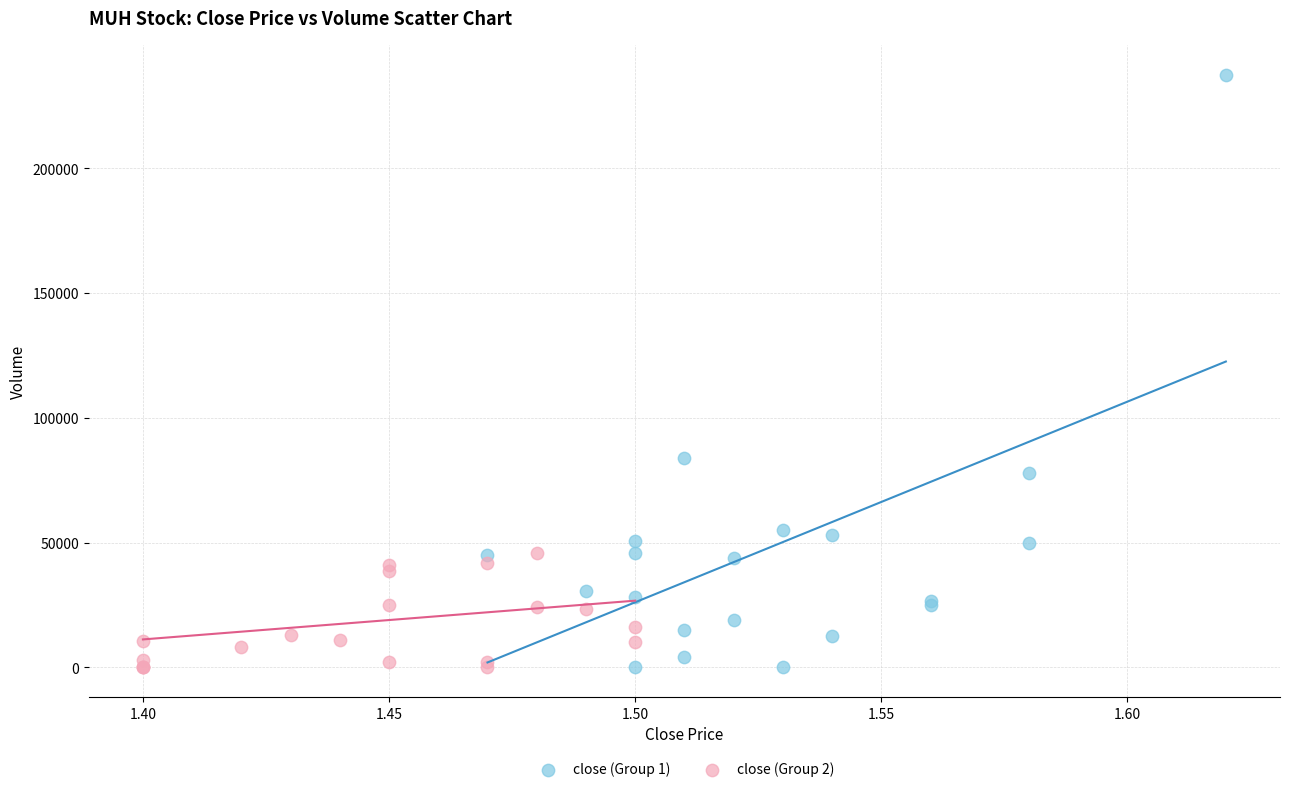

Which series has the widest spread of Y values?

close (Group 1)